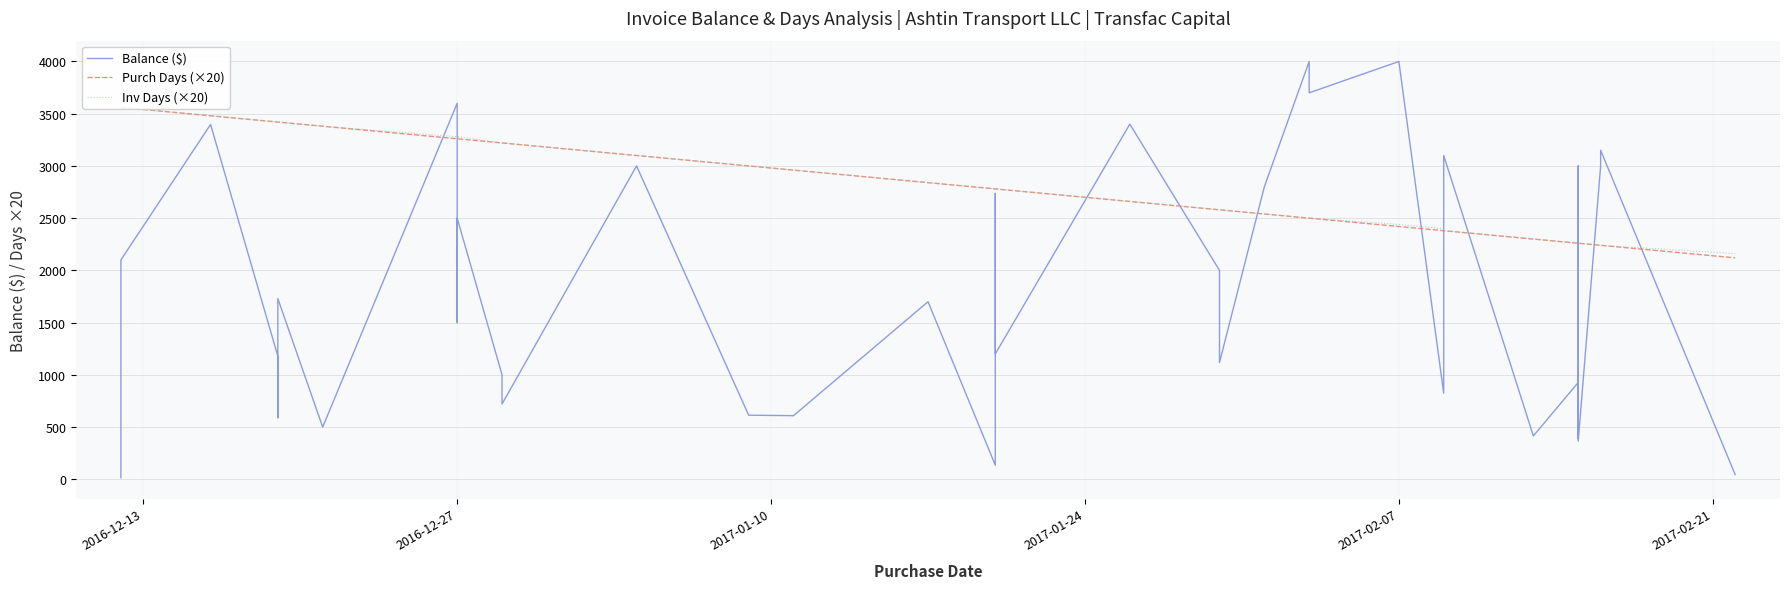

Reading left to right, transcribe all the data shown in this chart.

Balance ($): 15.1	1597.0	2100.0	3397.0	1179.0	589.0	1730.0	500.0	3600.0	1500.0	2500.0	1000.0	721.0	3000.0	613.7	609.2	1700.0	135.0	2737.0	1200.0	3400.0	2000.0	1350.0	1117.5	2800.0	4000.0	3700.0	4000.0	824.0	1030.0	3100.0	415.0	927.0	389.0	3000.0	2600.0	365.0	3000.0	3150.0	45.0
Purch Days (×20): 3560.0	3560.0	3560.0	3480.0	3420.0	3420.0	3420.0	3380.0	3260.0	3260.0	3260.0	3220.0	3220.0	3100.0	3000.0	2960.0	2840.0	2780.0	2780.0	2780.0	2660.0	2580.0	2580.0	2580.0	2540.0	2500.0	2500.0	2420.0	2380.0	2380.0	2380.0	2300.0	2260.0	2260.0	2260.0	2260.0	2260.0	2240.0	2240.0	2120.0
Inv Days (×20): 3620.0	3560.0	3560.0	3480.0	3420.0	3420.0	3420.0	3380.0	3280.0	3280.0	3280.0	3220.0	3220.0	3100.0	3000.0	2960.0	2840.0	2780.0	2780.0	2780.0	2660.0	2580.0	2580.0	2580.0	2540.0	2500.0	2500.0	2440.0	2400.0	2400.0	2380.0	2300.0	2260.0	2260.0	2260.0	2260.0	2260.0	2240.0	2240.0	2160.0